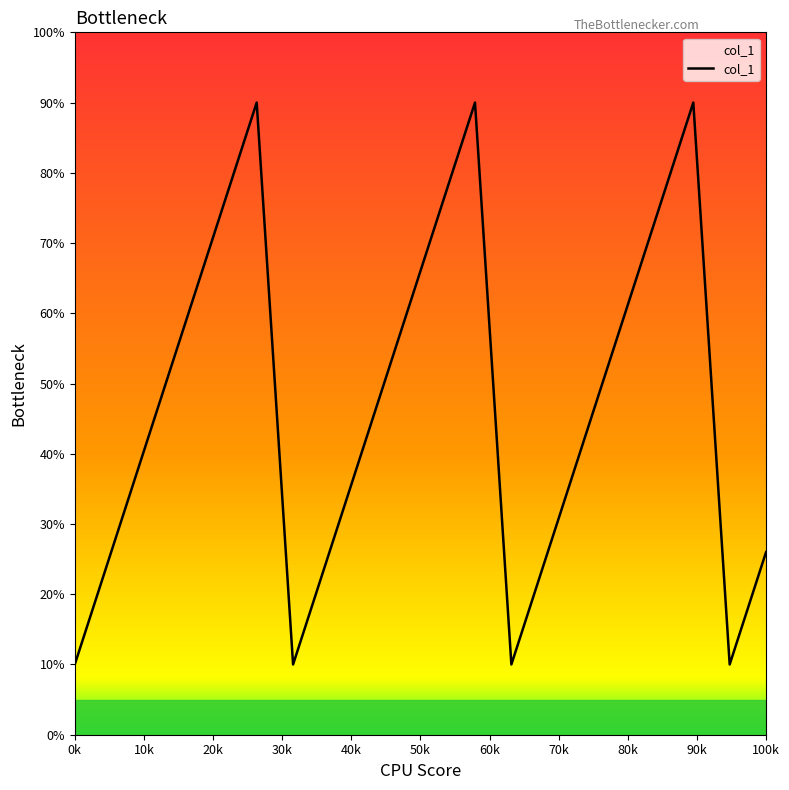

What is the difference between the maximum and minimum values?

80